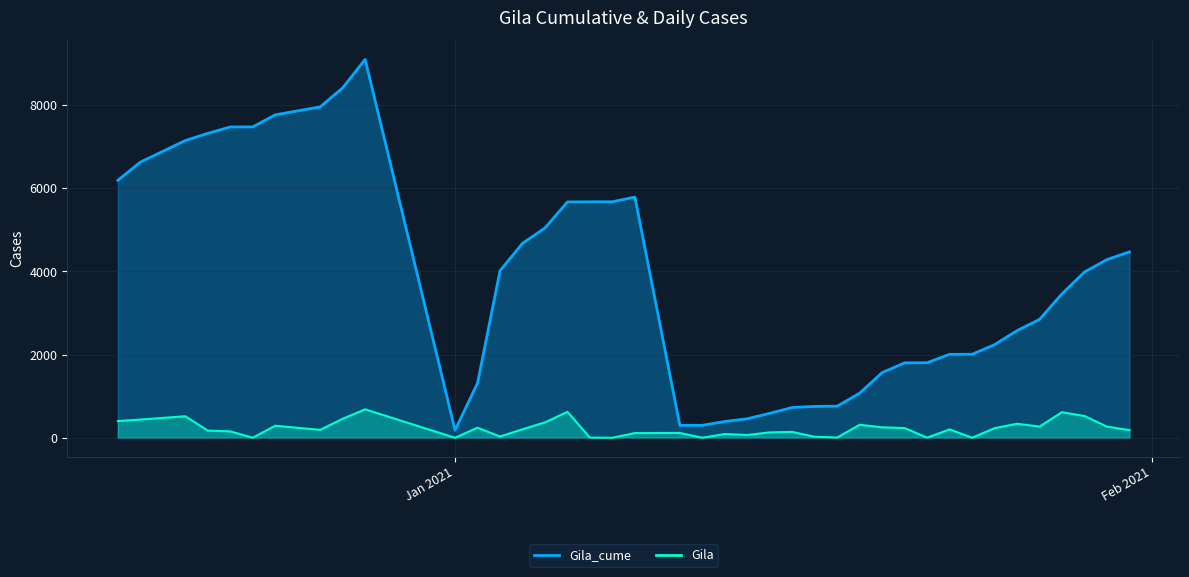

Where is Gila_cume nearest to the value 4637?

1/4/2021